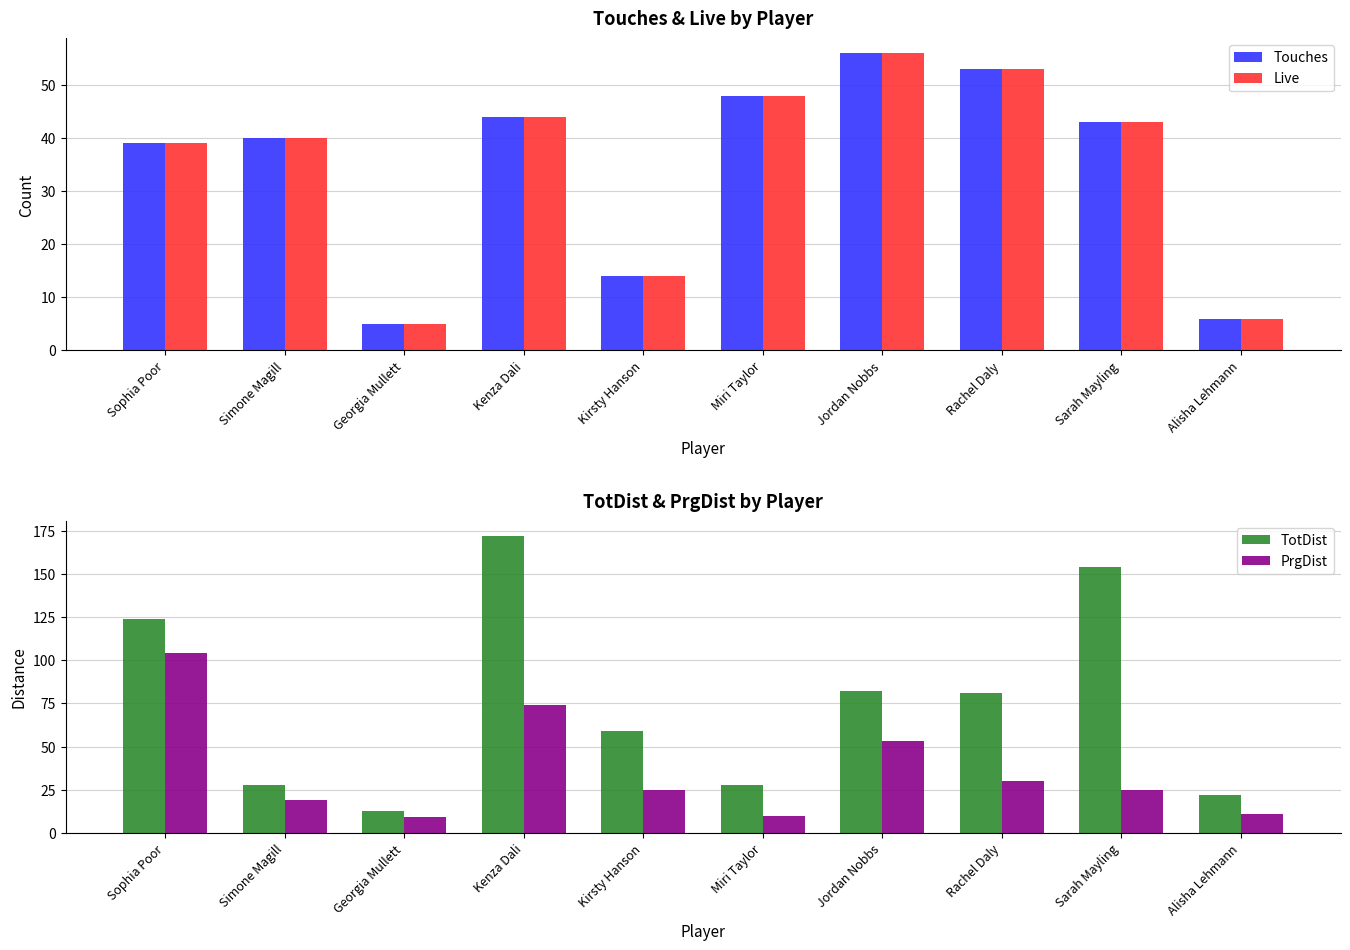

Between Kenza Dali and Miri Taylor, which is larger?

Miri Taylor